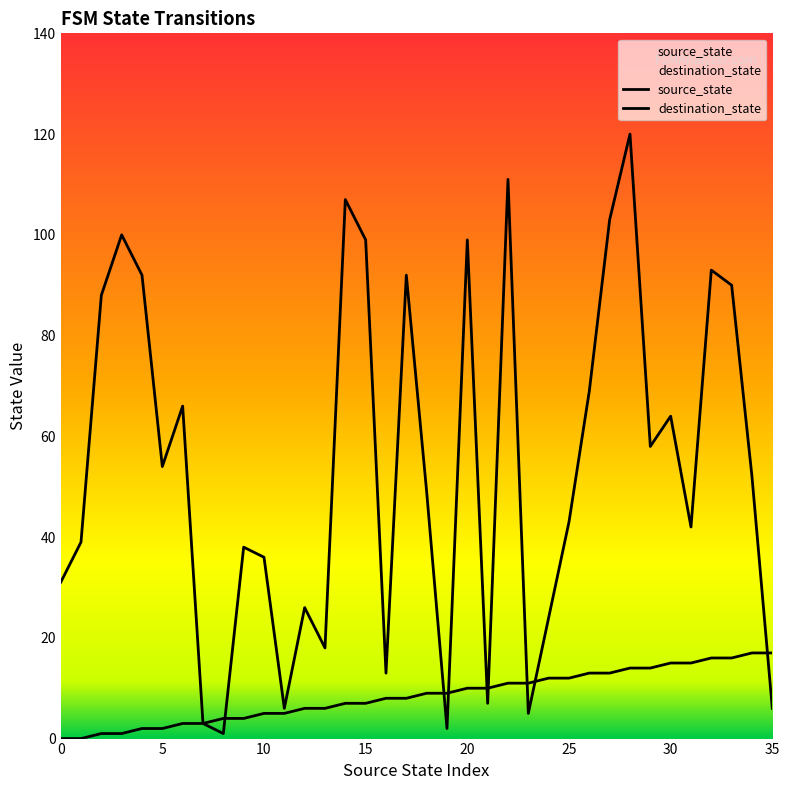

List the series in order of their overall mean, highest first.

destination_state, source_state